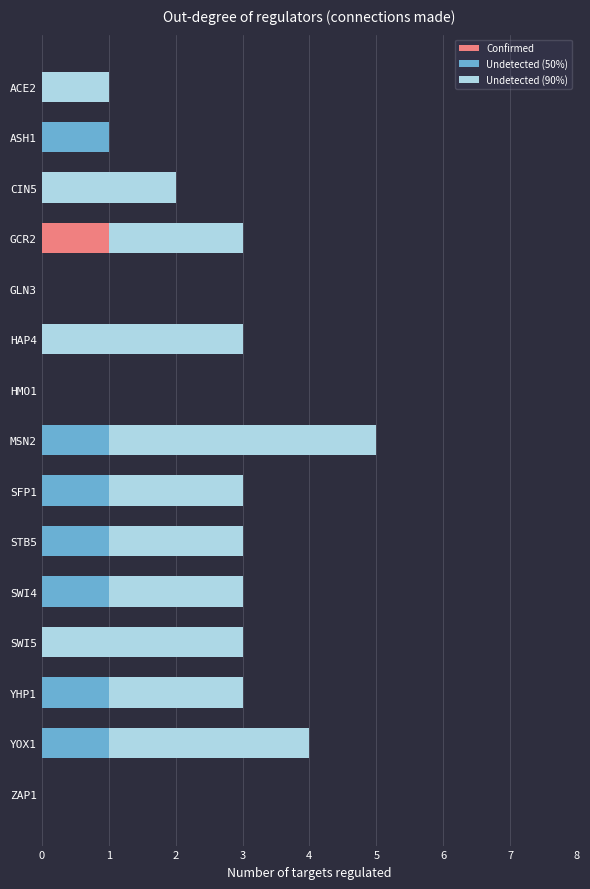

True or false: Confirmed has a value of -1 at STB5.

False